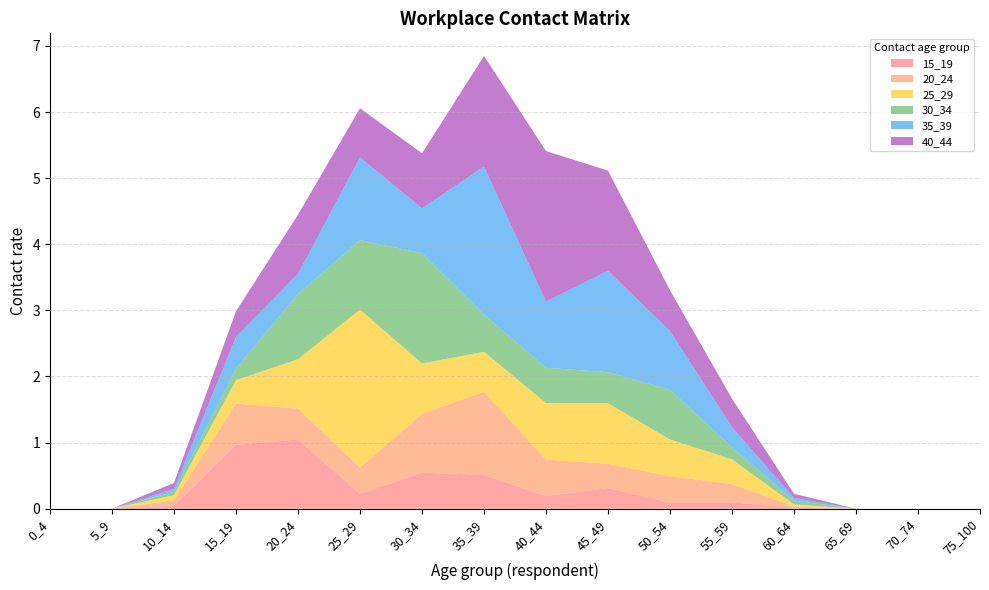

Reading right to left, list all the values displayed in this chart.

15_19: 75_100=0.0	70_74=0.0	65_69=0.0	60_64=0.0	55_59=0.1	50_54=0.1	45_49=0.3	40_44=0.2	35_39=0.5	30_34=0.5	25_29=0.2	20_24=1.0	15_19=1.0	10_14=0.0	5_9=0.0	0_4=0.0
20_24: 75_100=0.0	70_74=0.0	65_69=0.0	60_64=0.0	55_59=0.3	50_54=0.4	45_49=0.4	40_44=0.6	35_39=1.3	30_34=0.9	25_29=0.4	20_24=0.5	15_19=0.6	10_14=0.1	5_9=0.0	0_4=0.0
25_29: 75_100=0.0	70_74=0.0	65_69=0.0	60_64=0.0	55_59=0.4	50_54=0.6	45_49=0.9	40_44=0.9	35_39=0.6	30_34=0.8	25_29=2.4	20_24=0.7	15_19=0.4	10_14=0.1	5_9=0.0	0_4=0.0
30_34: 75_100=0.0	70_74=0.0	65_69=0.0	60_64=0.1	55_59=0.2	50_54=0.8	45_49=0.5	40_44=0.5	35_39=0.6	30_34=1.7	25_29=1.1	20_24=1.0	15_19=0.2	10_14=0.1	5_9=0.0	0_4=0.0
35_39: 75_100=0.0	70_74=0.0	65_69=0.0	60_64=0.0	55_59=0.3	50_54=0.9	45_49=1.5	40_44=1.0	35_39=2.2	30_34=0.7	25_29=1.3	20_24=0.3	15_19=0.5	10_14=0.0	5_9=0.0	0_4=0.0
40_44: 75_100=0.0	70_74=0.0	65_69=0.0	60_64=0.1	55_59=0.4	50_54=0.6	45_49=1.5	40_44=2.3	35_39=1.7	30_34=0.8	25_29=0.7	20_24=0.9	15_19=0.4	10_14=0.1	5_9=0.0	0_4=0.0